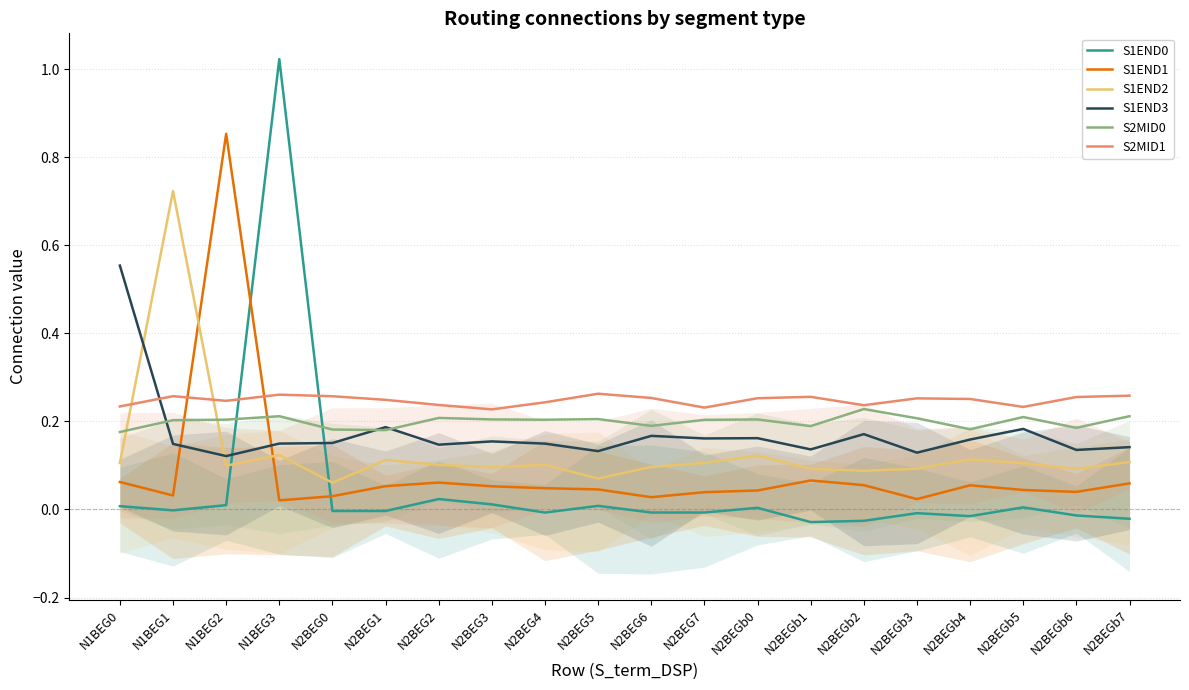

What is the spread (max minus min) of values at N1BEG1?

0.7